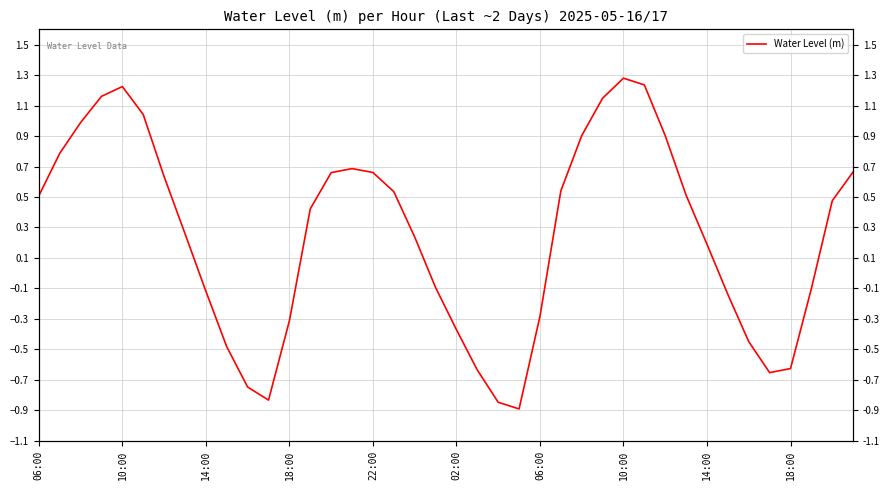

What is the value of the 3rd point from the left?

1.0